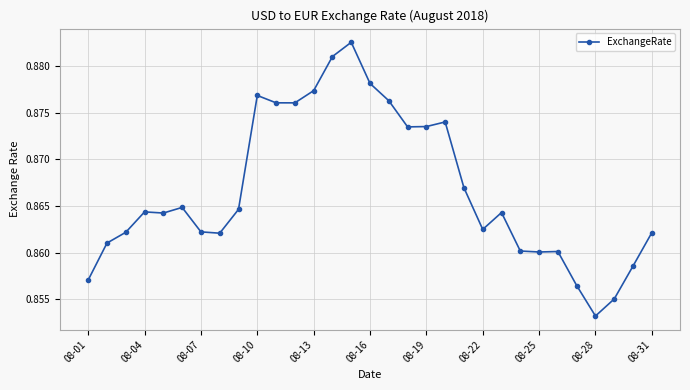

Count the values in the range 0 to 1.

31